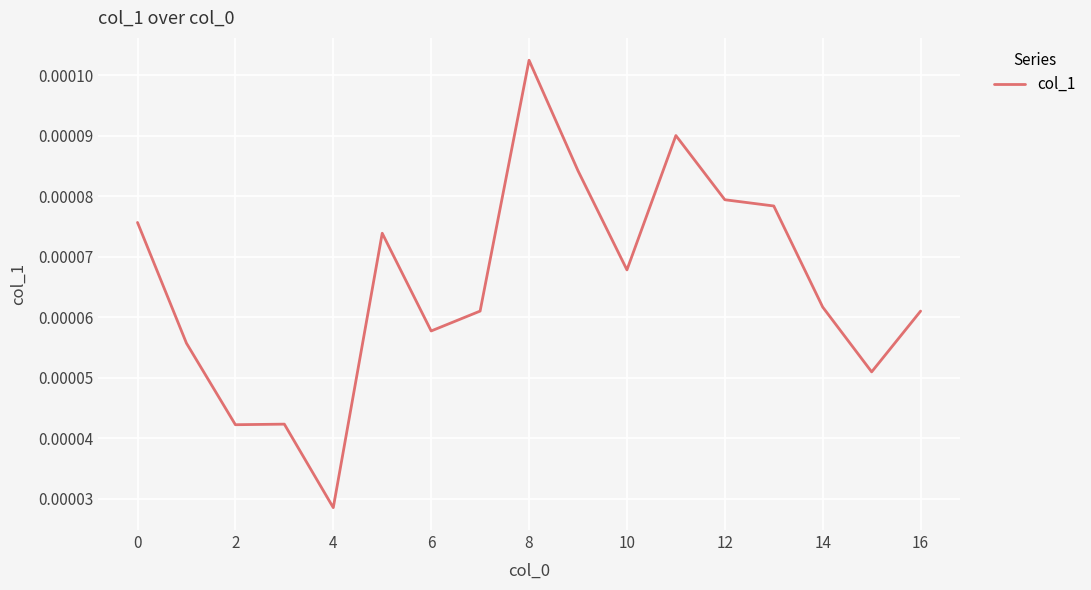

How many distinct data groups are displayed?

1